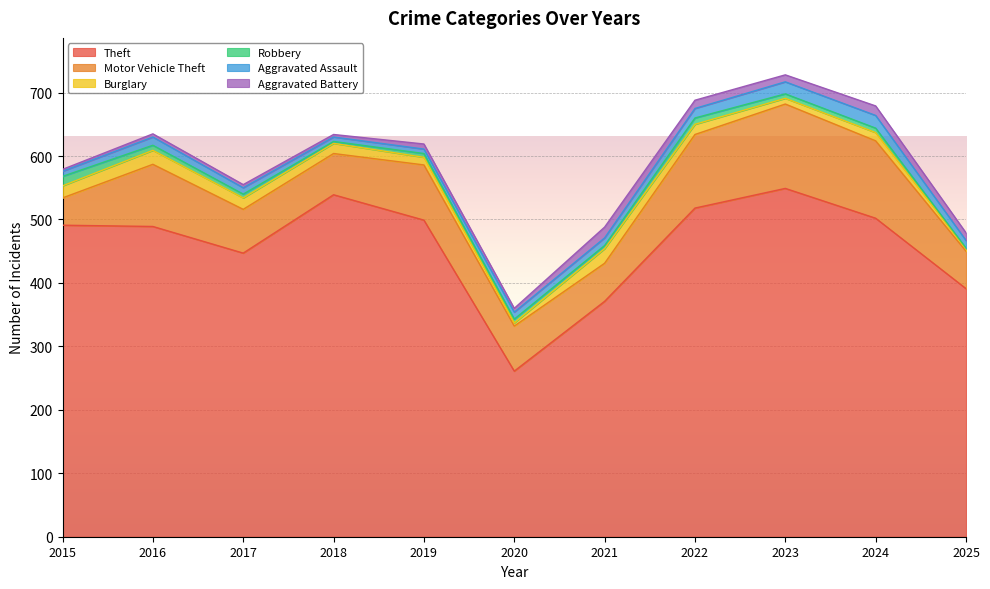

Which label corresponds to the smallest value in the chart?

2025